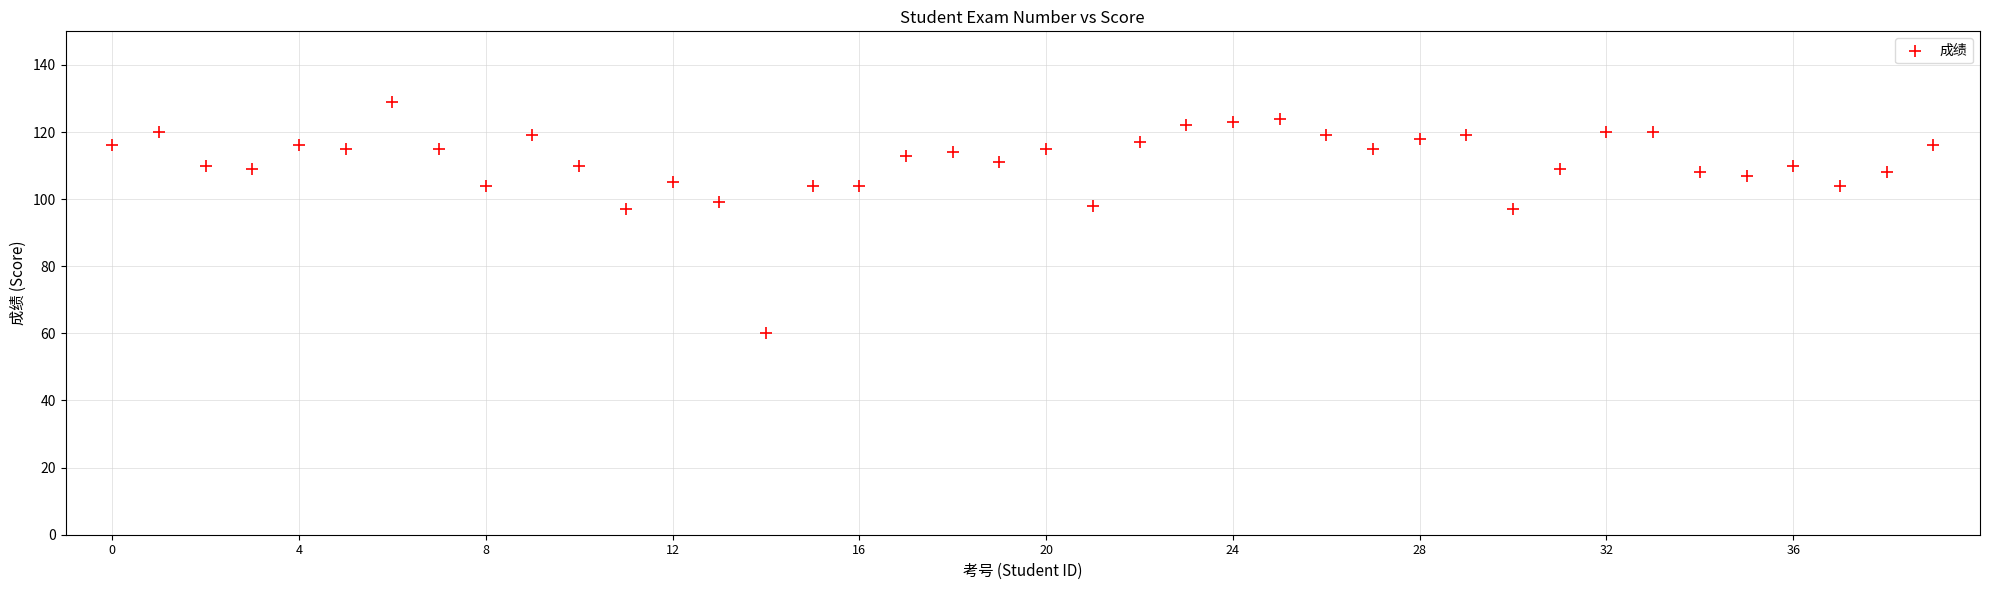

What is the range of Y values (max minus min)?

69